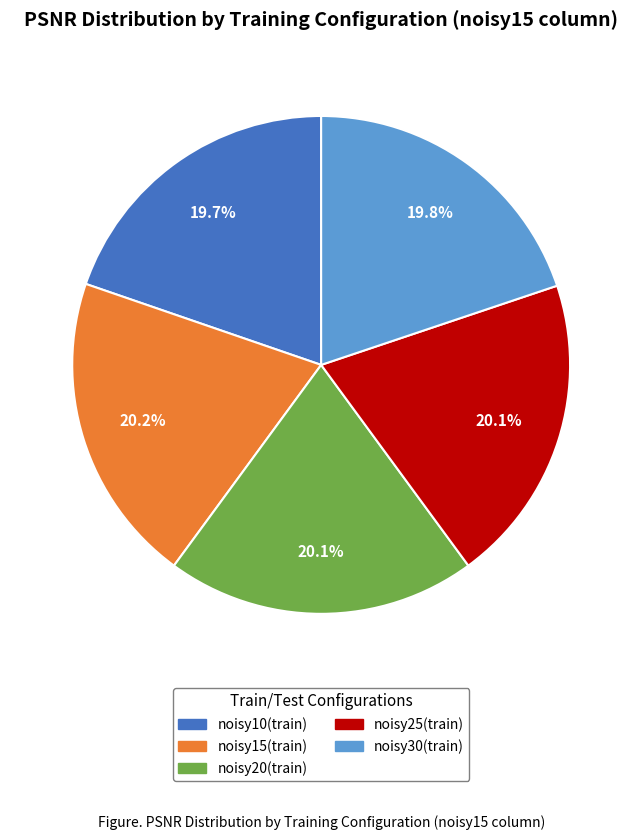

How many slices are in this pie chart?

5